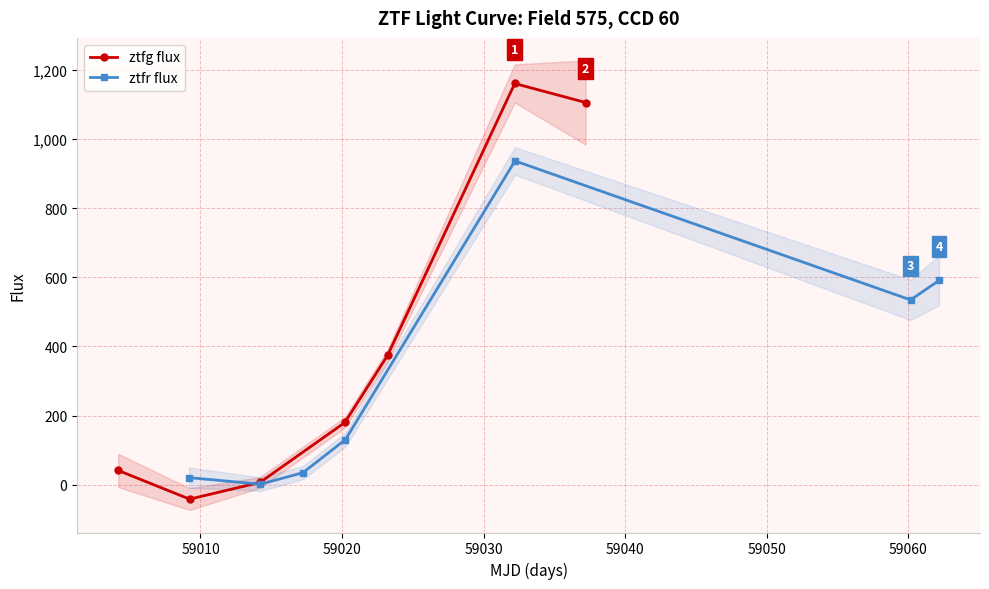

What is the average value of the ztfg flux series?

403.7